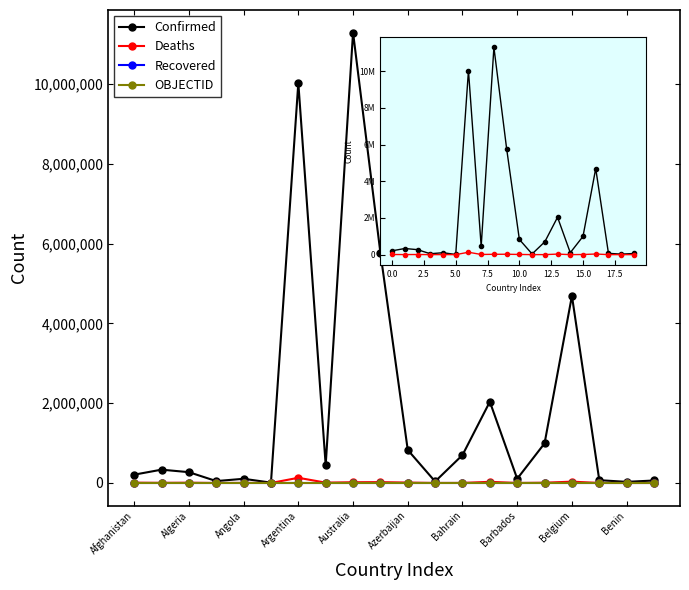

At how many categories does at least one series exceed 5222482?

3